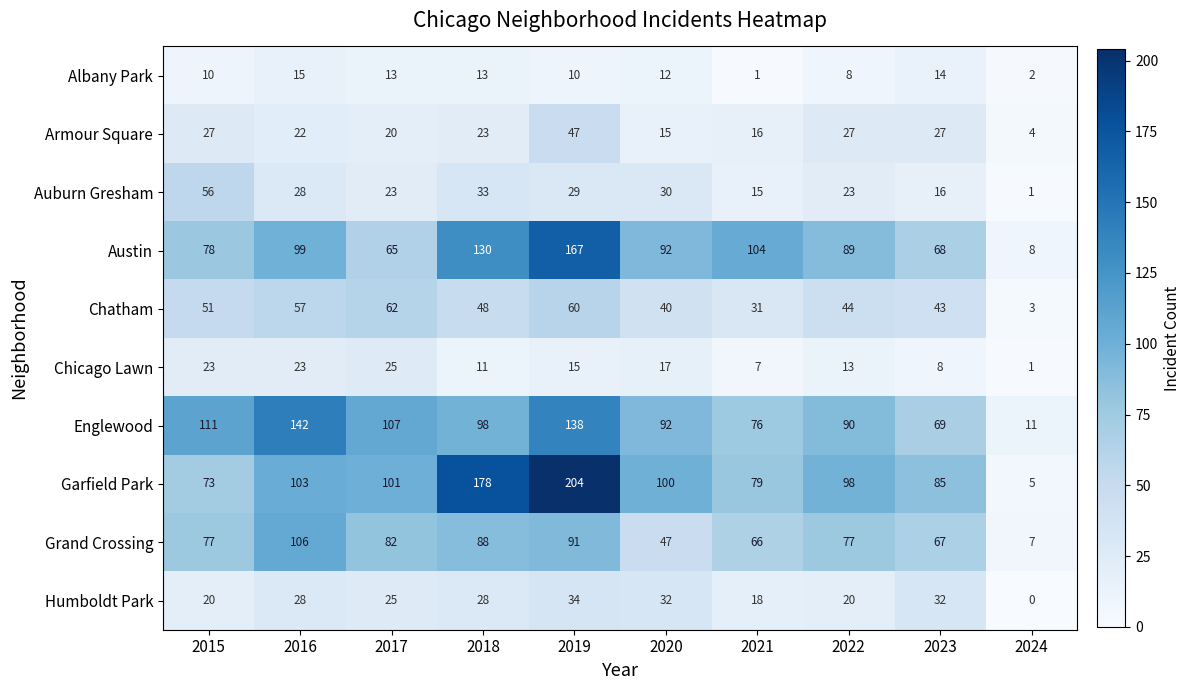

What is the spread (max minus min) of values at 2017?

94